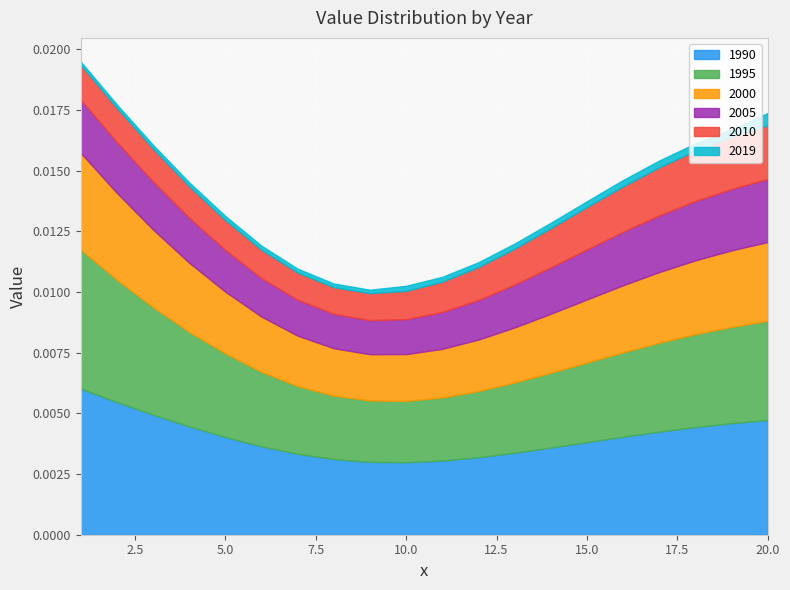

At which category is the sum across all series the highest?

1